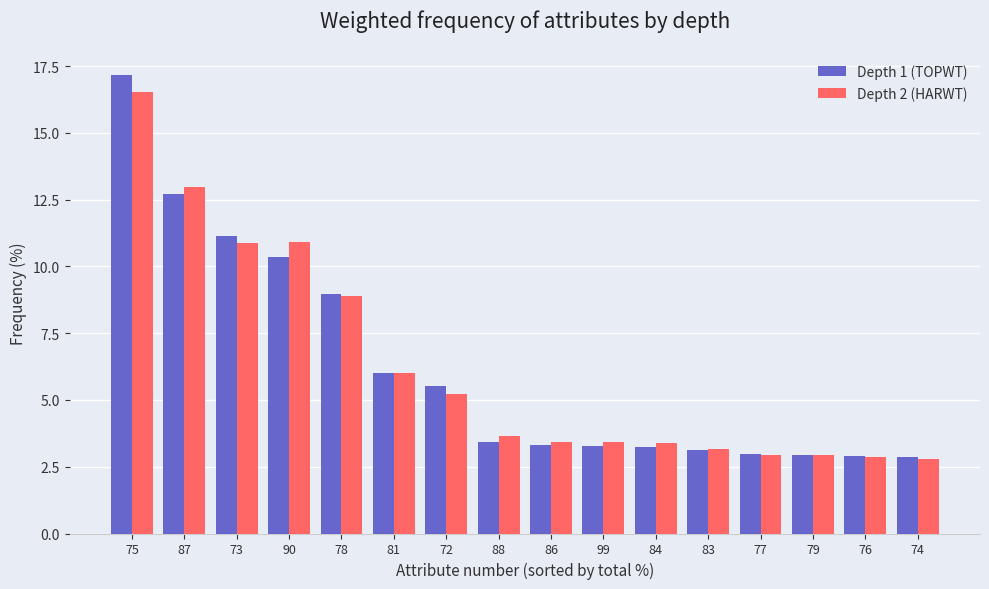

What is the value of the Depth 1 (TOPWT) bar at the 8th from the left?

3.4